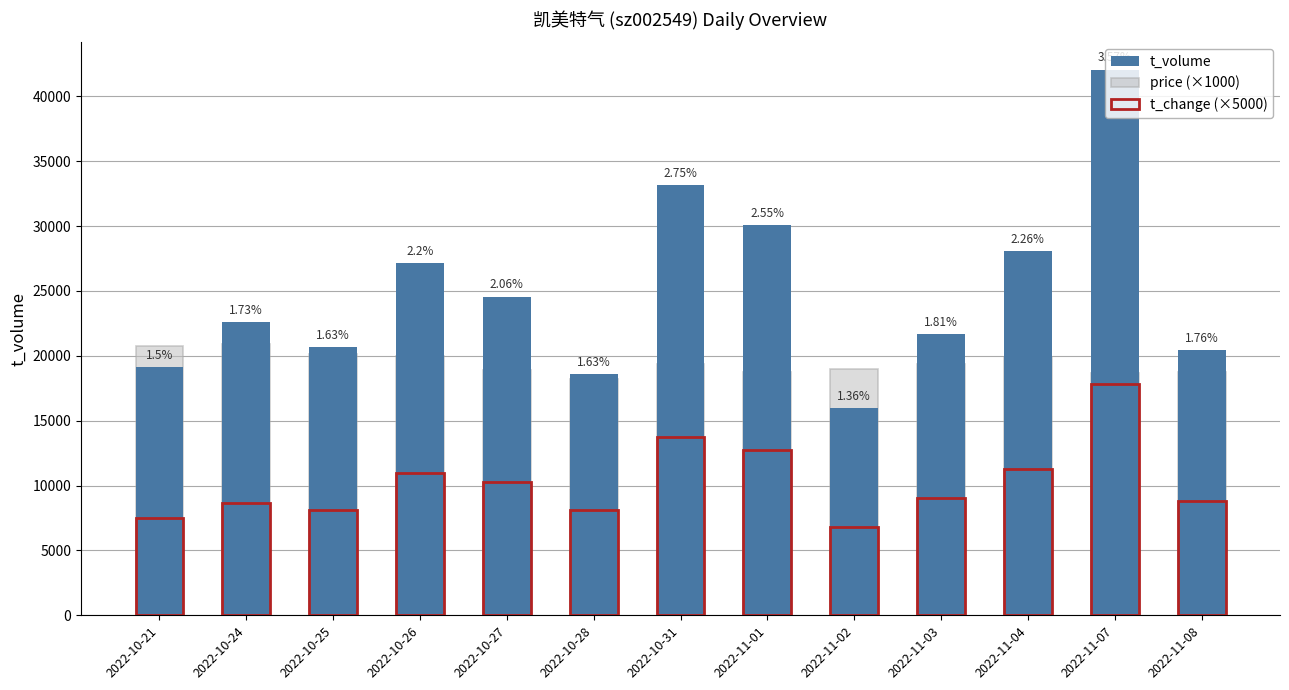

Rank the categories by price (×1000) value from lowest to highest.

2022-10-28, 2022-11-07, 2022-11-08, 2022-11-01, 2022-10-27, 2022-11-02, 2022-10-31, 2022-11-03, 2022-11-04, 2022-10-26, 2022-10-25, 2022-10-21, 2022-10-24